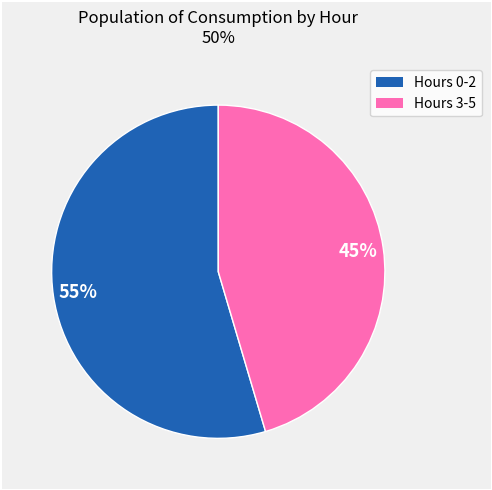

Count the number of slices in the pie.

2